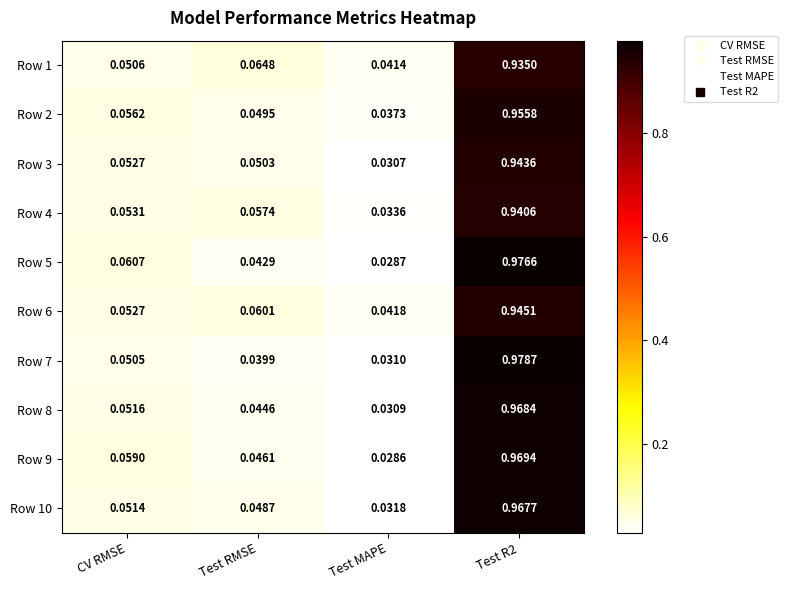

At how many categories does at least one series exceed 0?

4